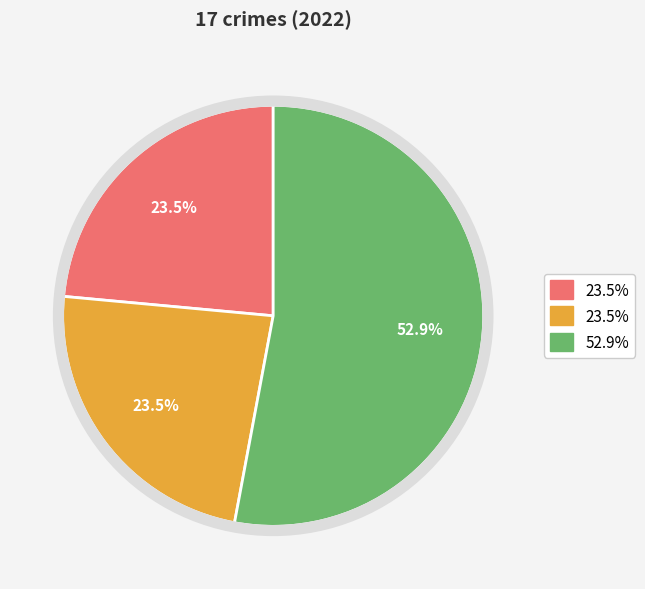

Is there any slice that represents more than half of the pie?

Yes